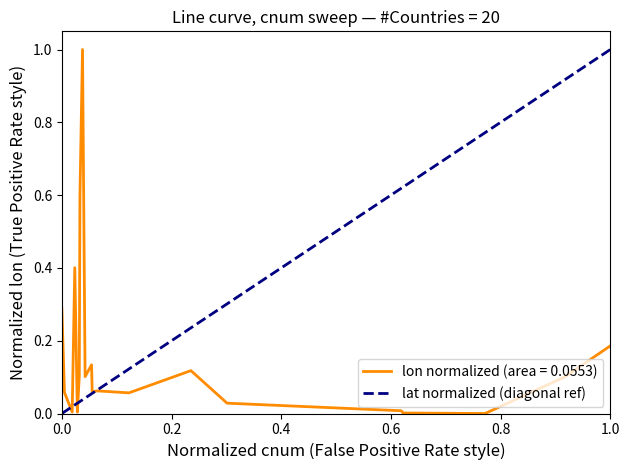

What is the maximum value for lon normalized (area = 0.0553)?

1.0